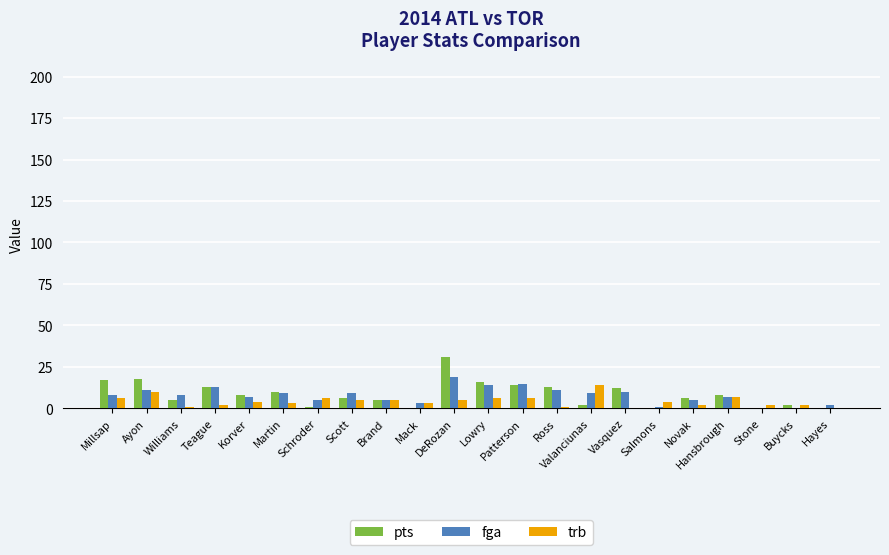

What is the spread (max minus min) of values at Vasquez?

12